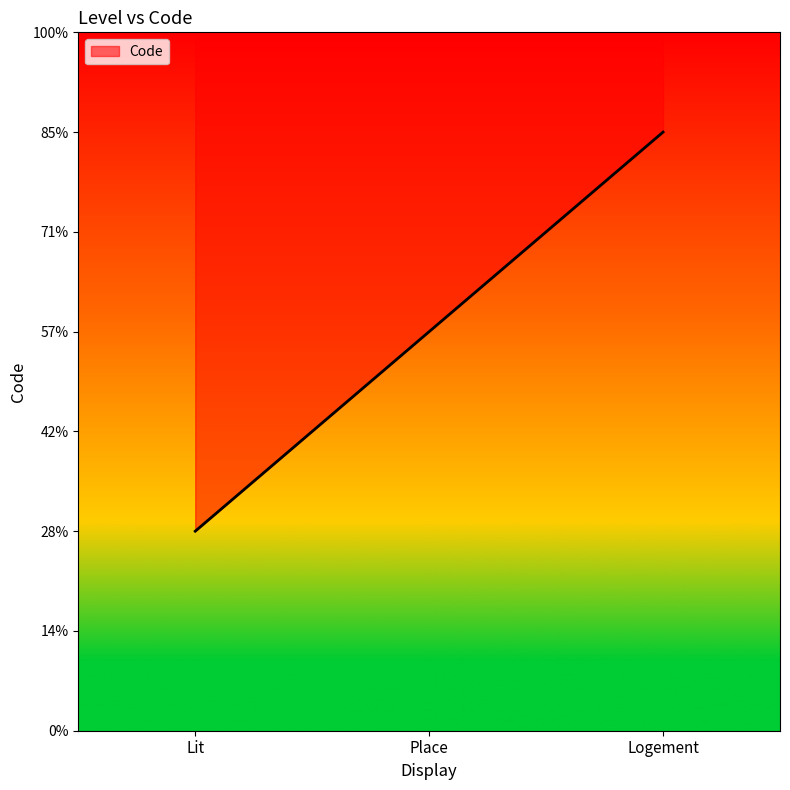

List the labels in order of value, smallest first.

Lit, Place, Logement